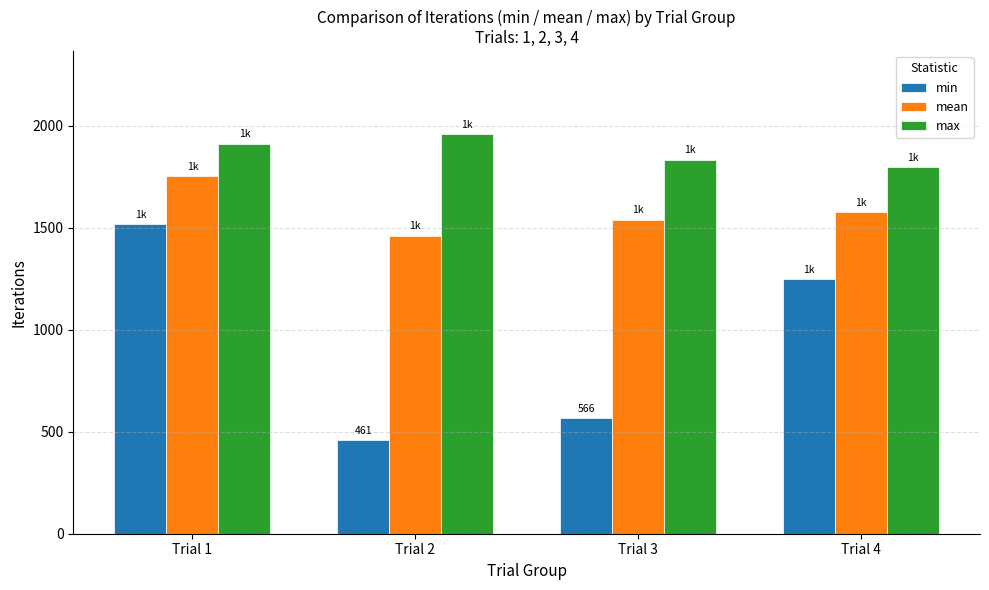

Between Trial 1 and Trial 3, which series saw the biggest shift?

min